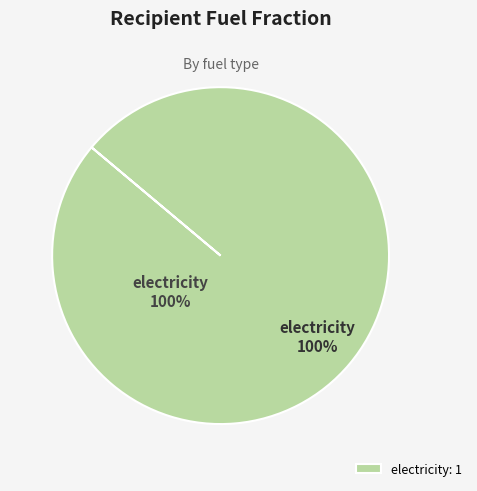

Do biomass and natural gas together represent more than half of the pie?

No